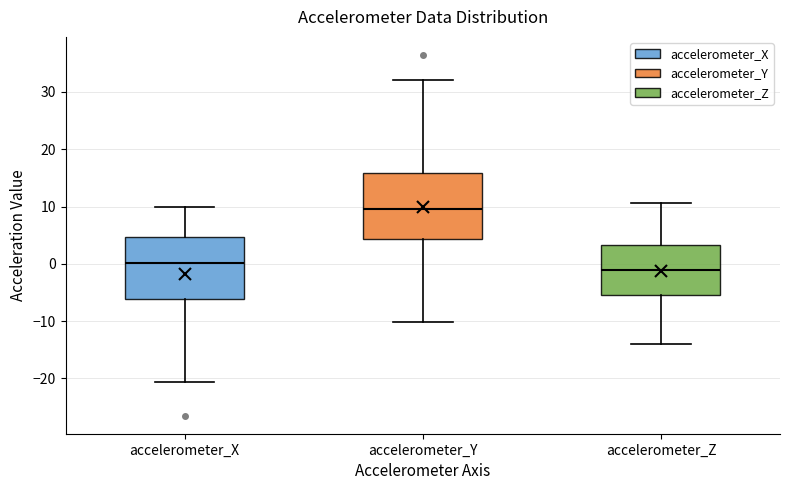

Reading left to right, read every box against the y-axis: the position of its median line, the range the box covers, and the ends of its whiskers. The values are not printed on the chart, so give them approximately, as read against the axis.

accelerometer_X: median 0, box -6 to 5, whiskers -21 to 10
accelerometer_Y: median 10, box 4 to 16, whiskers -10 to 32
accelerometer_Z: median -1, box -5 to 3, whiskers -14 to 11